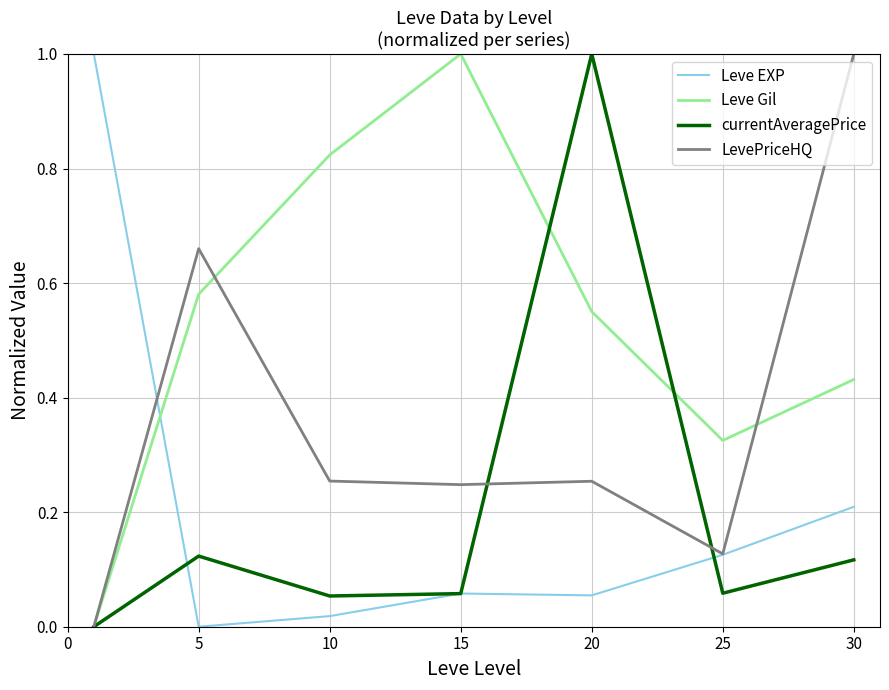

What is the greatest value displayed?

1.0